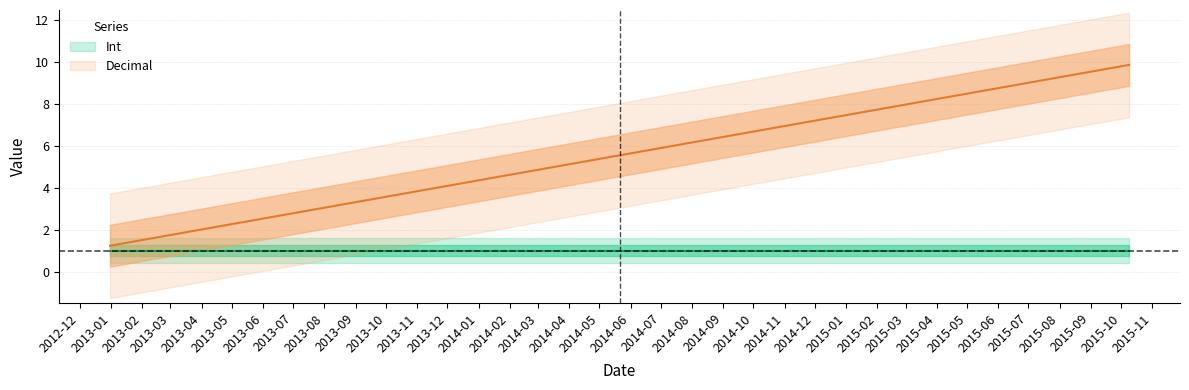

What value does the Decimal series have at 2012-12-31?

1.2